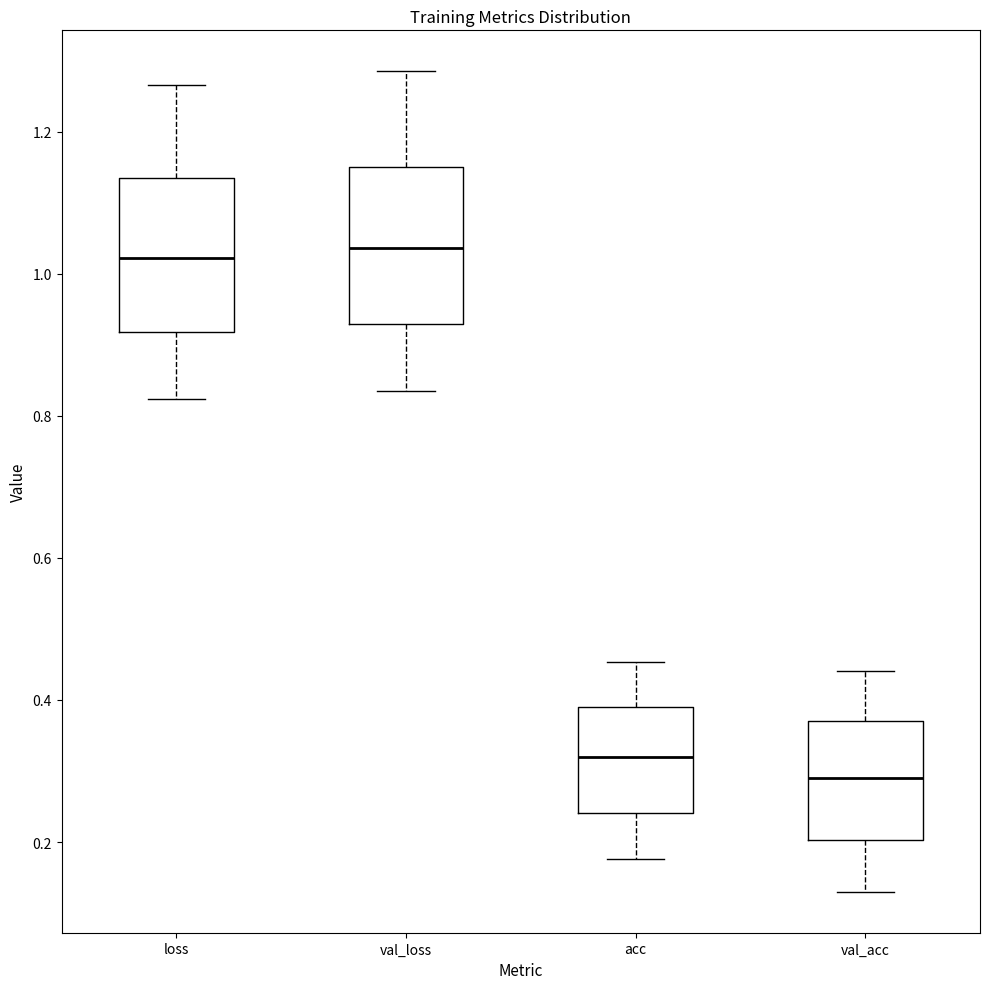

Reading left to right, read every box against the y-axis: the position of its median line, the range the box covers, and the ends of its whiskers. The values are not printed on the chart, so give them approximately, as read against the axis.

loss: median 1.02, box 0.92 to 1.14, whiskers 0.82 to 1.26
val_loss: median 1.04, box 0.92 to 1.16, whiskers 0.84 to 1.28
acc: median 0.32, box 0.24 to 0.40, whiskers 0.18 to 0.46
val_acc: median 0.28, box 0.20 to 0.38, whiskers 0.14 to 0.44